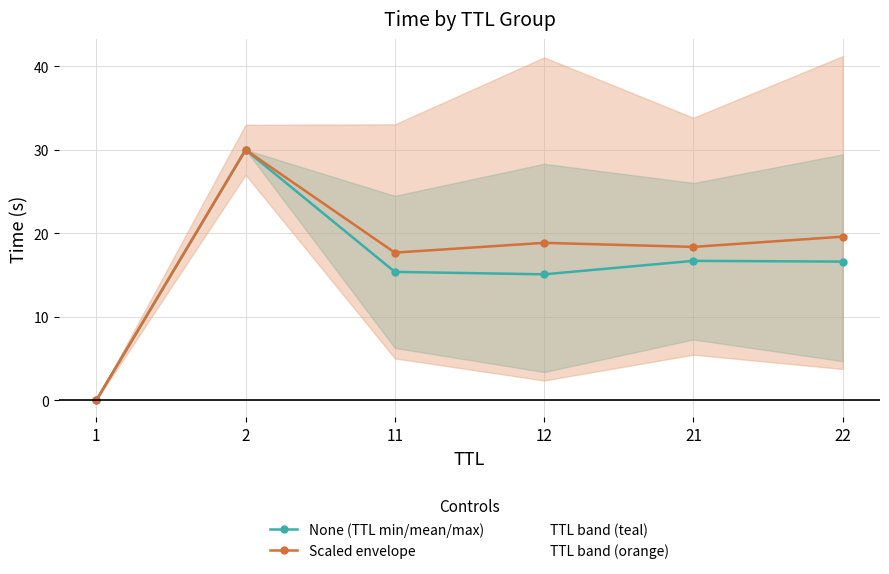

Reading right to left, transcribe all the data shown in this chart.

None (TTL min/mean/max): 16.6	16.7	15.1	15.4	30.0	0.0
Scaled envelope: 19.6	18.4	18.9	17.7	30.0	0.0